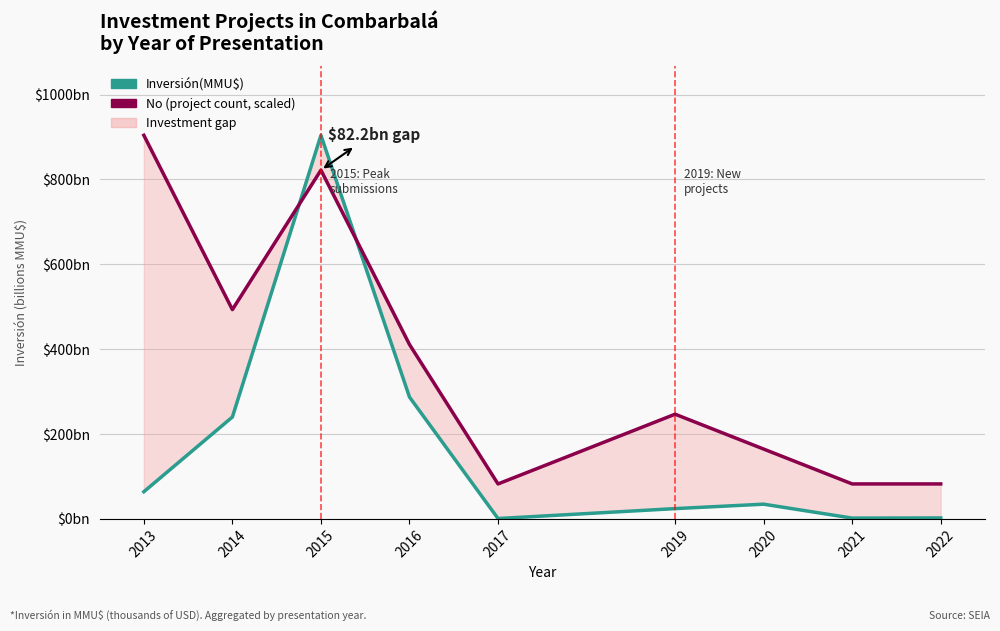

What is the value of the No (scaled) point at the 8th from the left?

82.2